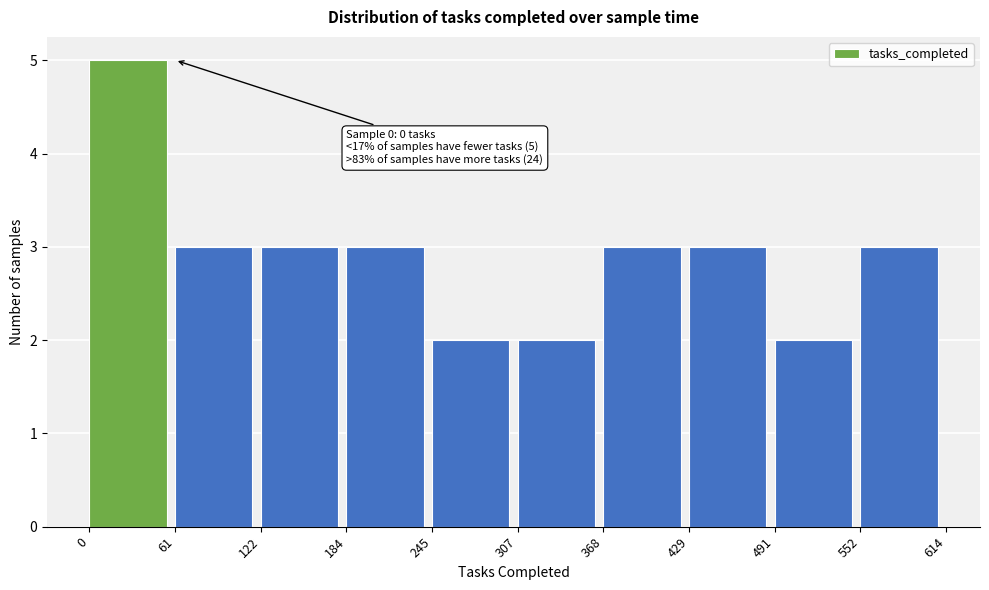

Which range on the x-axis has the tallest bar?

0 to 61